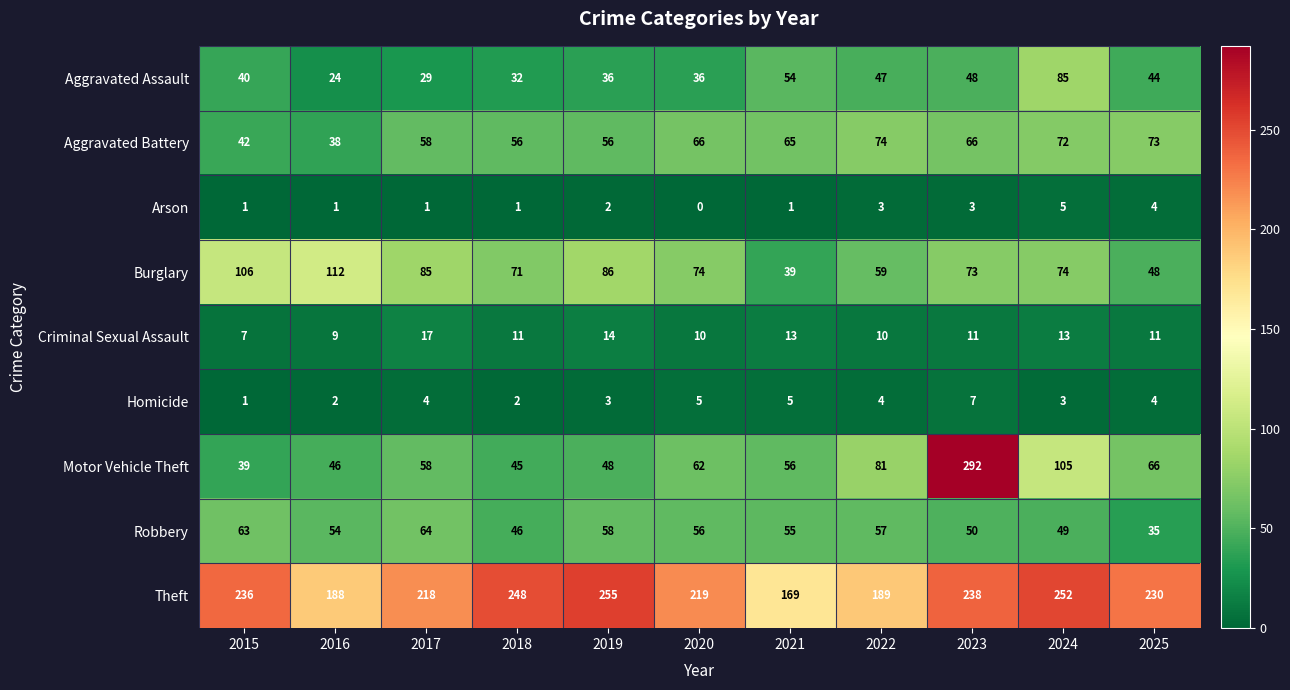

Where does the Theft series first go above 230?

2015